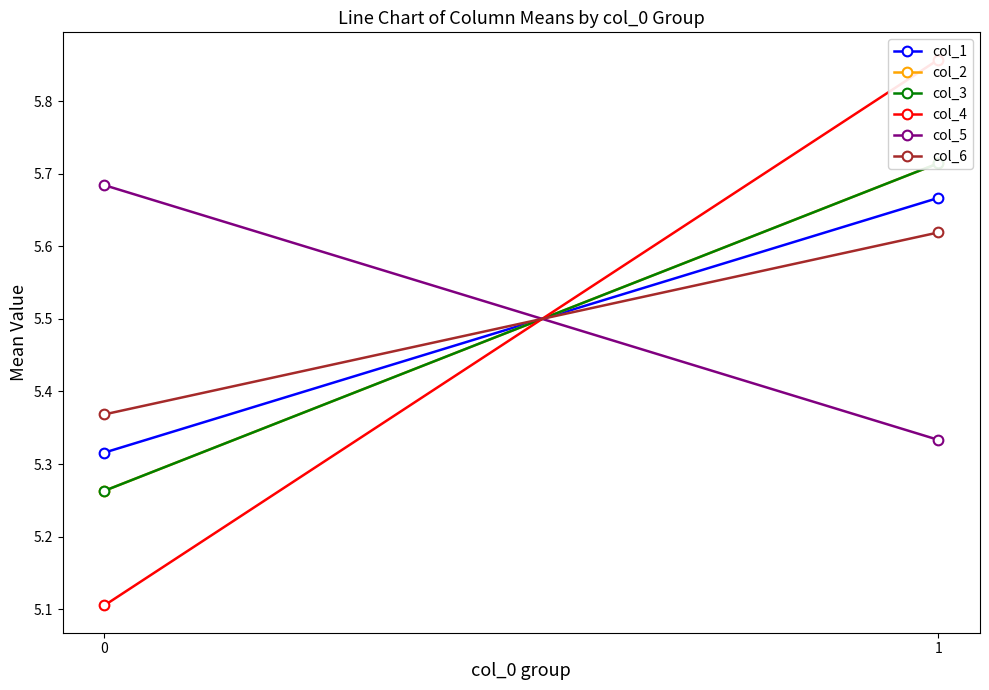

At which category is the sum across all series the highest?

1